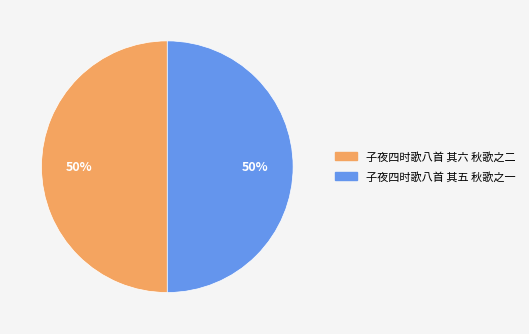

True or false: 子夜四时歌八首 其五 秋歌之一 accounts for 50% of the total.

True